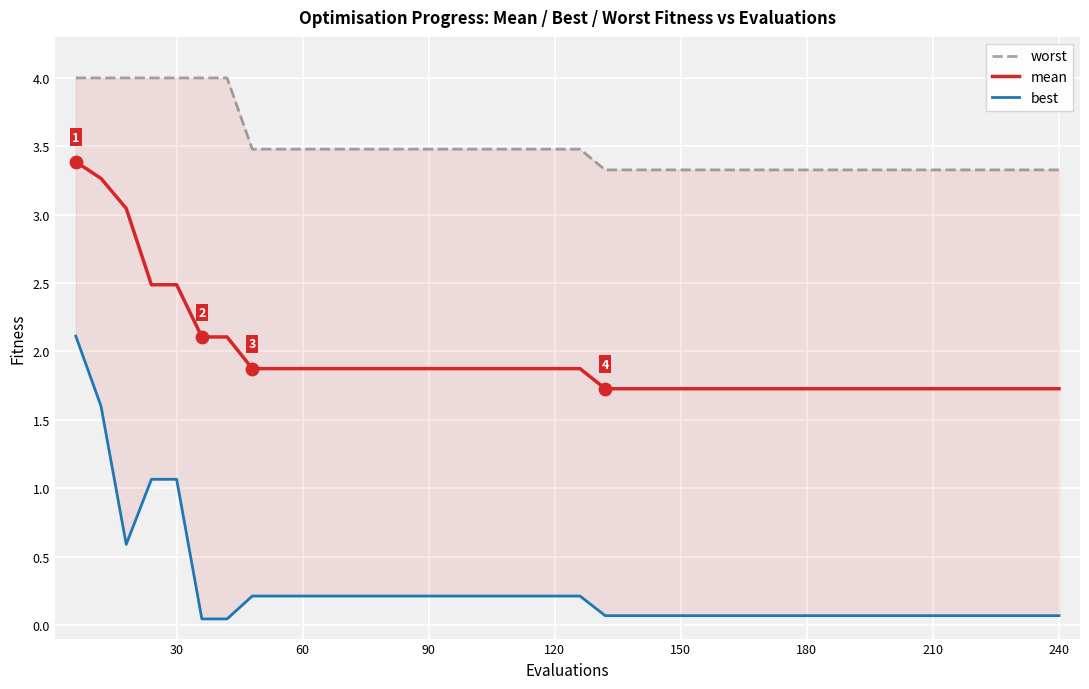

At how many categories does at least one series exceed 3?

40